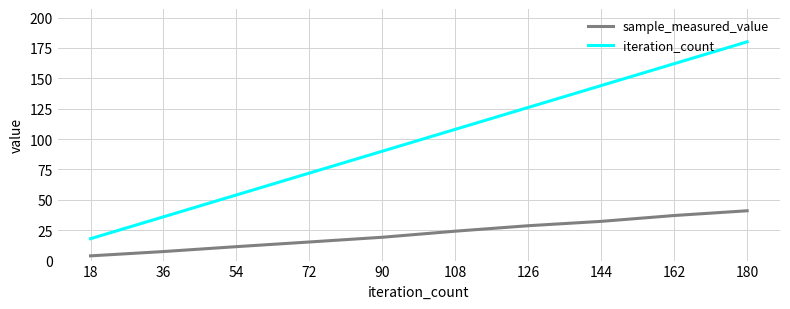

What is the total value across all series at 90?

109.2